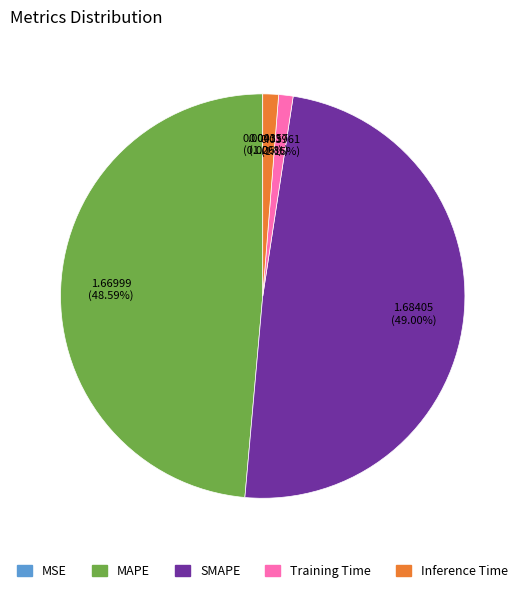

Does SMAPE account for over 50% of the chart?

No